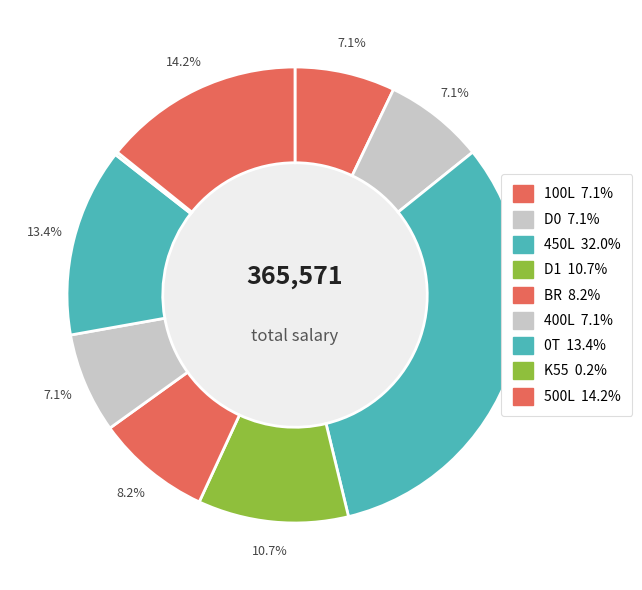

What portion of the pie excludes 450L?

68.0%